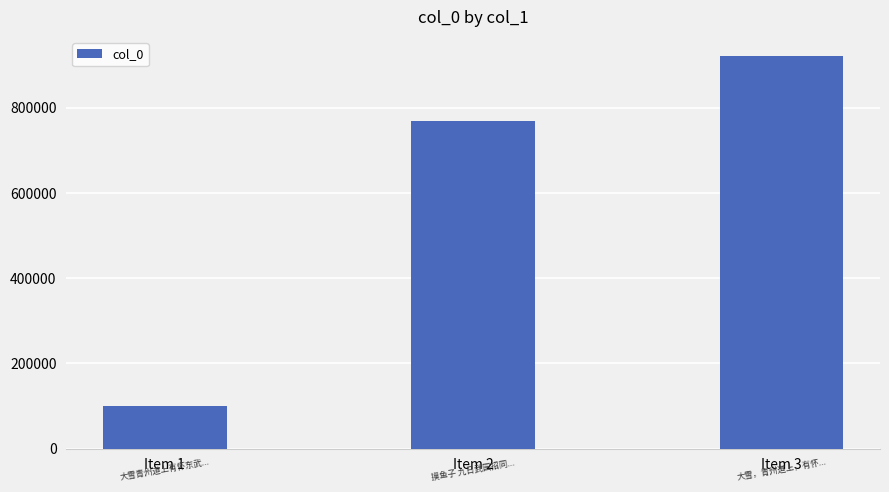

Is it true that the value at Item 2 is 1093393?

False